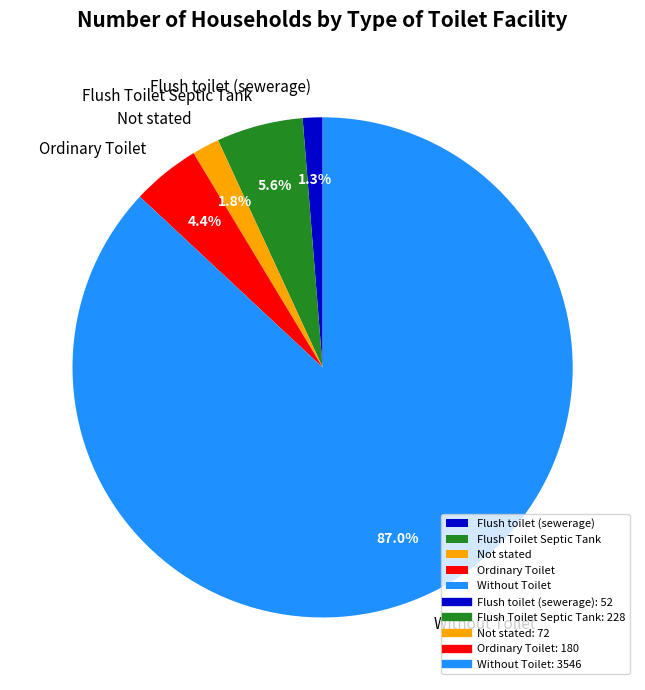

Do Without Toilet and Flush toilet (sewerage) together represent more than half of the pie?

Yes